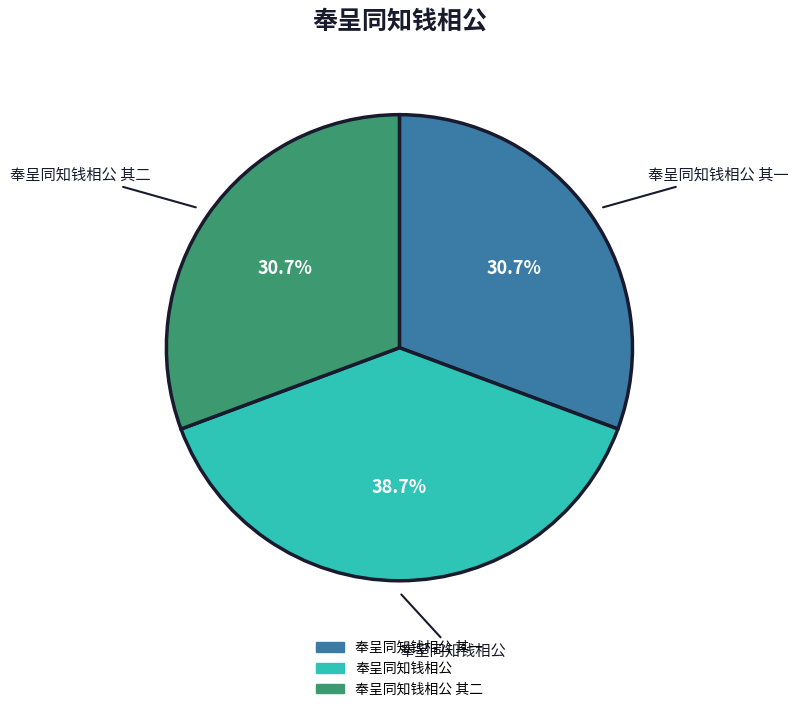

Is there a majority slice in this chart?

No